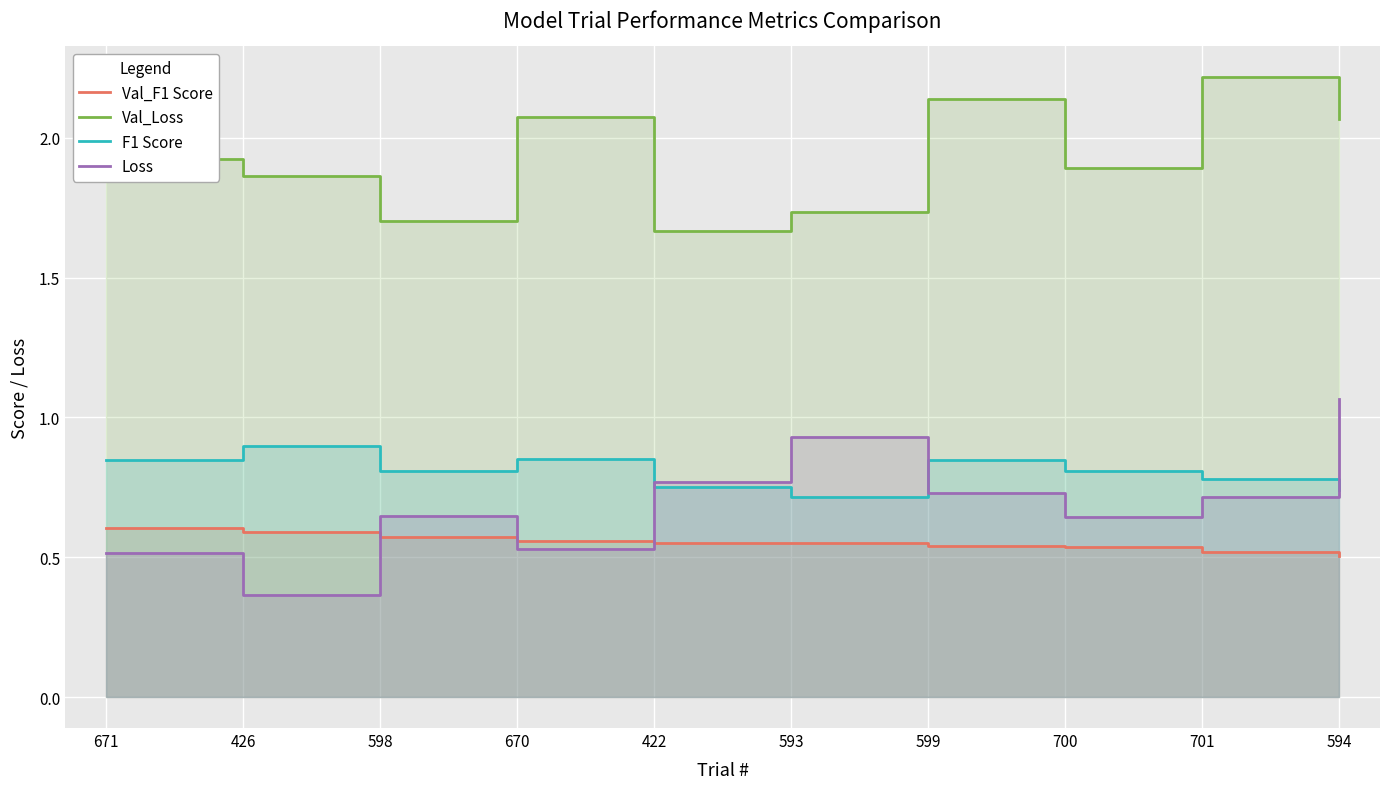

What is the value of the Val_Loss point at the 3rd from the left?

1.7